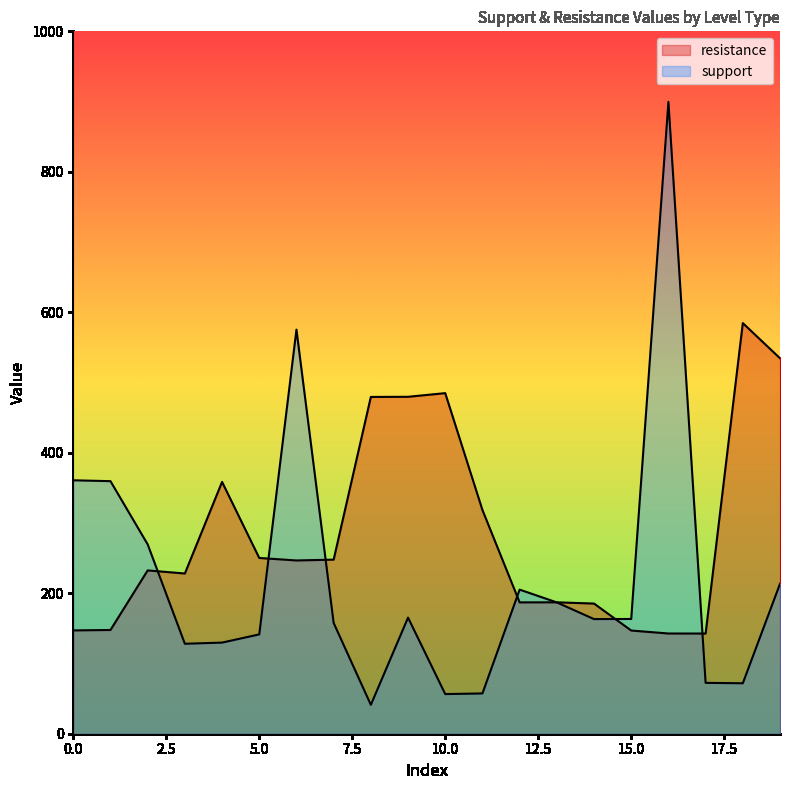

Count the number of categories in the chart.

20